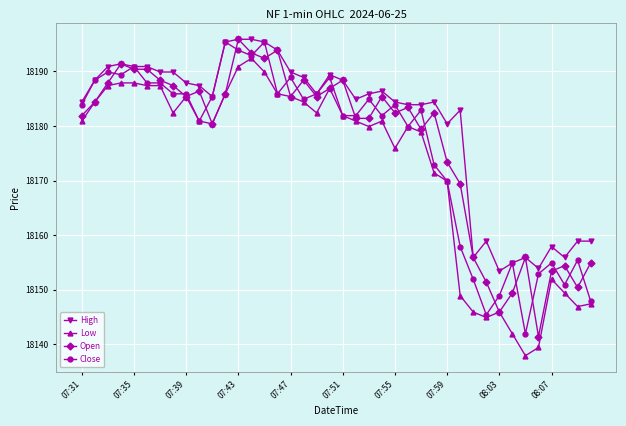

True or false: Low has more than 1 interior local peaks.

True